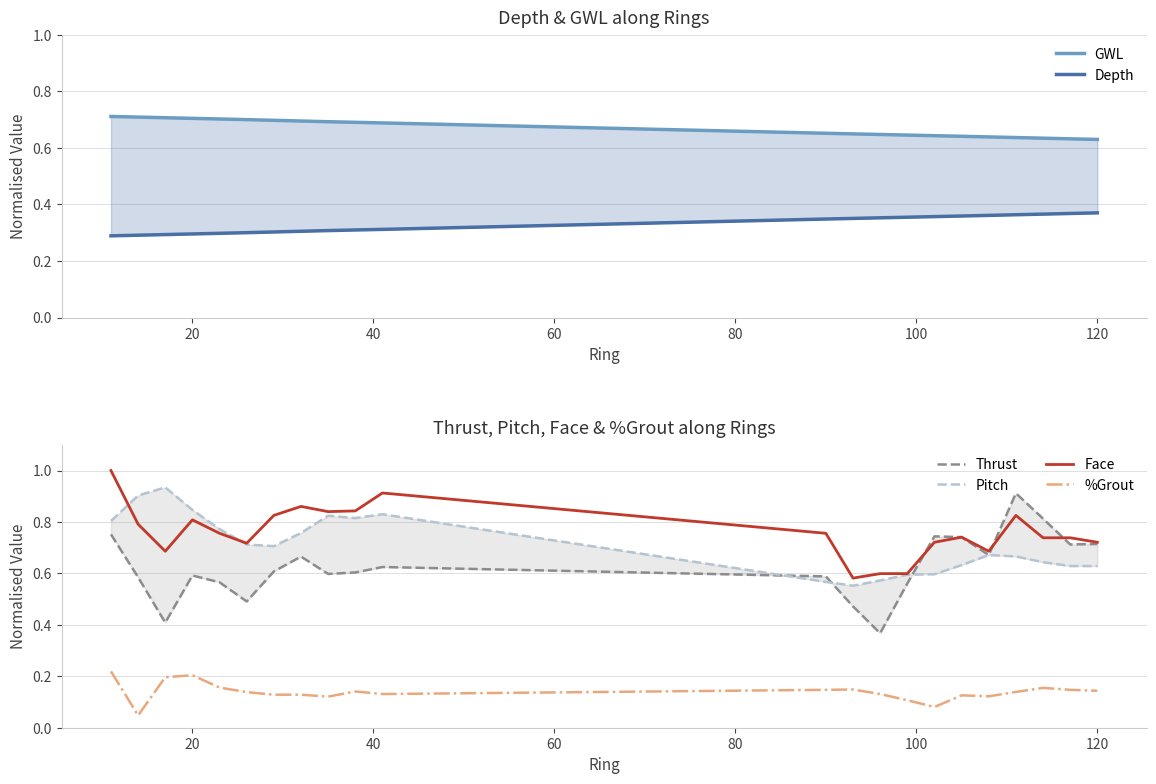

Reading right to left, list all the values displayed in this chart.

GWL: 0.6	0.6	0.6	0.6	0.6	0.6	0.6	0.6	0.6	0.6	0.7	0.7	0.7	0.7	0.7	0.7	0.7	0.7	0.7	0.7	0.7	0.7
Depth: 0.4	0.4	0.4	0.4	0.4	0.4	0.4	0.4	0.4	0.4	0.3	0.3	0.3	0.3	0.3	0.3	0.3	0.3	0.3	0.3	0.3	0.3
Thrust: 0.7	0.7	0.8	0.9	0.7	0.7	0.7	0.6	0.4	0.5	0.6	0.6	0.6	0.6	0.7	0.6	0.5	0.6	0.6	0.4	0.6	0.8
Pitch: 0.6	0.6	0.6	0.7	0.7	0.6	0.6	0.6	0.6	0.6	0.6	0.8	0.8	0.8	0.8	0.7	0.7	0.8	0.8	0.9	0.9	0.8
Face: 0.7	0.7	0.7	0.8	0.7	0.7	0.7	0.6	0.6	0.6	0.8	0.9	0.8	0.8	0.9	0.8	0.7	0.8	0.8	0.7	0.8	1.0
%Grout: 0.1	0.1	0.2	0.1	0.1	0.1	0.1	0.1	0.1	0.1	0.1	0.1	0.1	0.1	0.1	0.1	0.1	0.2	0.2	0.2	0.0	0.2